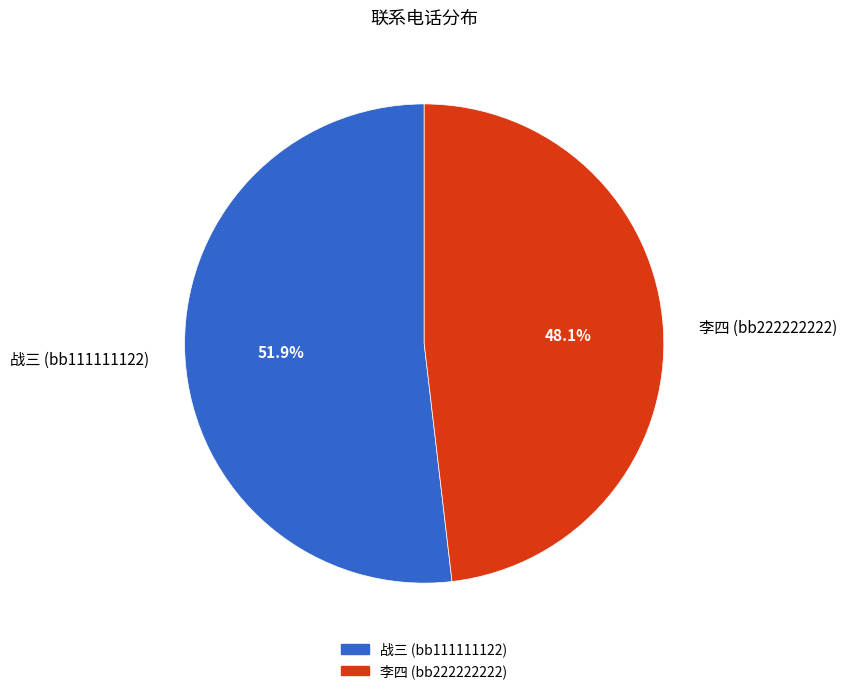

How many segments does this pie chart have?

2